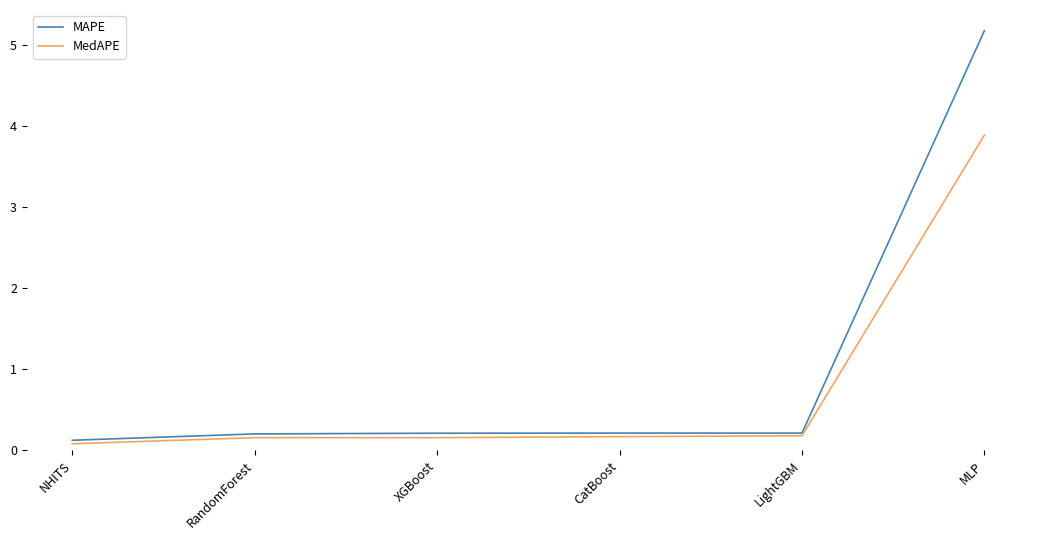

What position from the left is LightGBM?

5